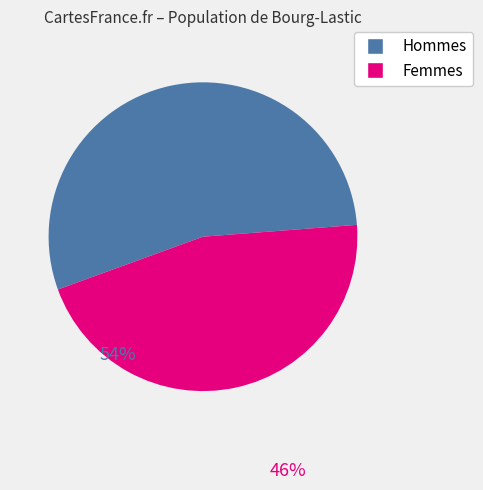

Is there a majority slice in this chart?

Yes